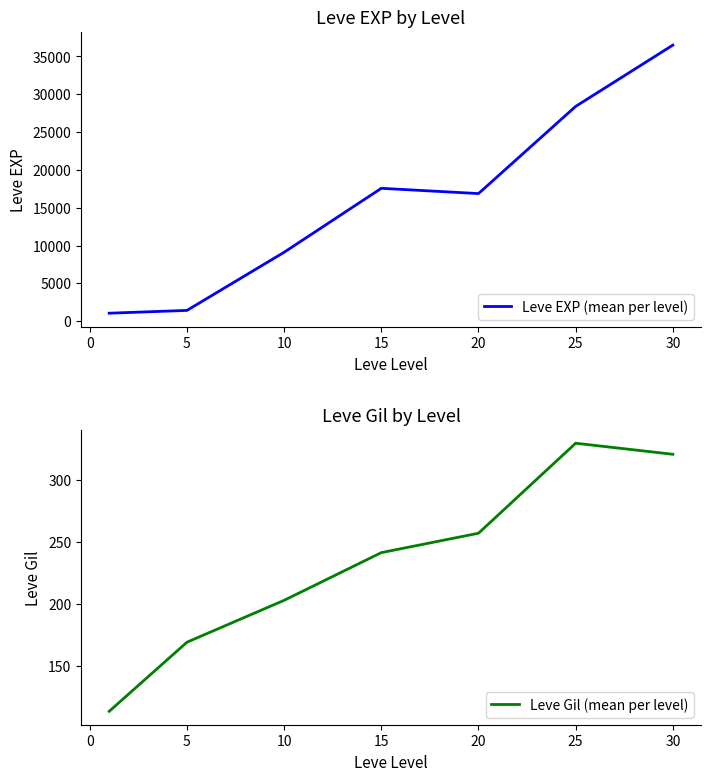

What is the minimum value for Leve EXP (mean per level)?

1048.0